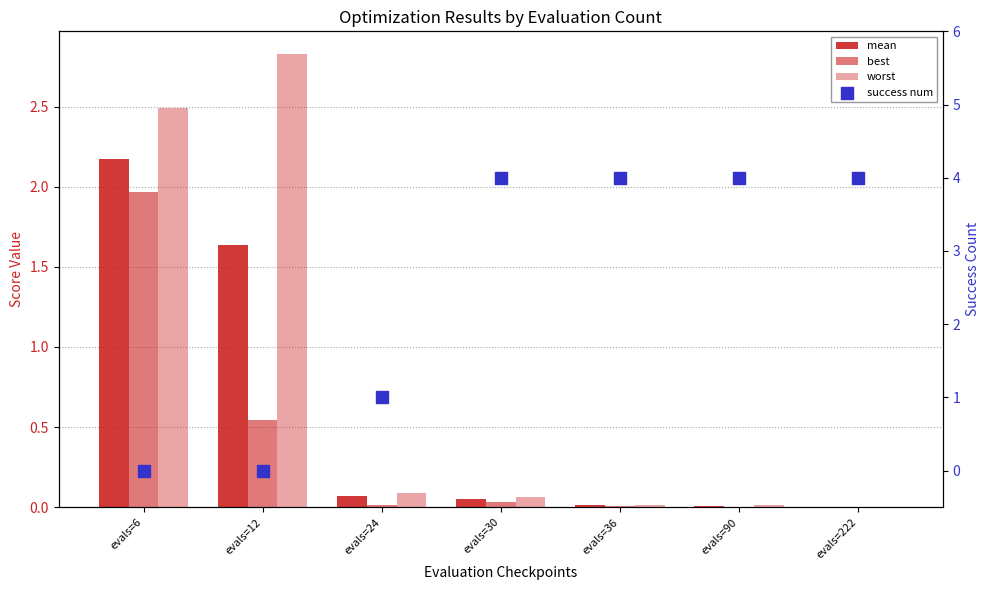

Is the value of success num at evals=24 greater than the value of mean at evals=24?

Yes